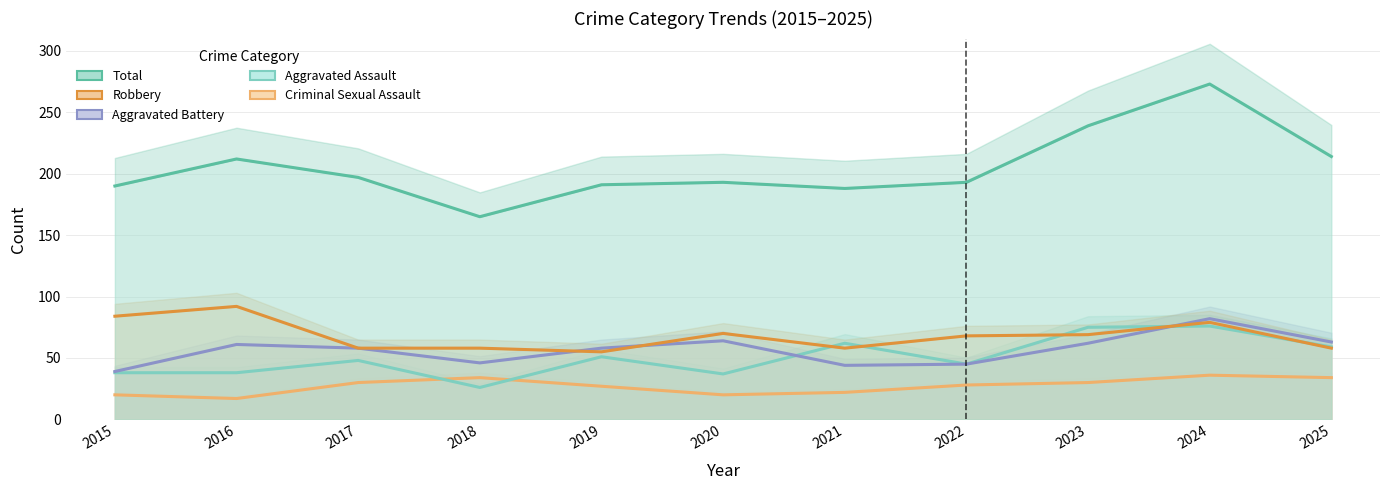

How many interior local valleys does the Criminal Sexual Assault series have?

2